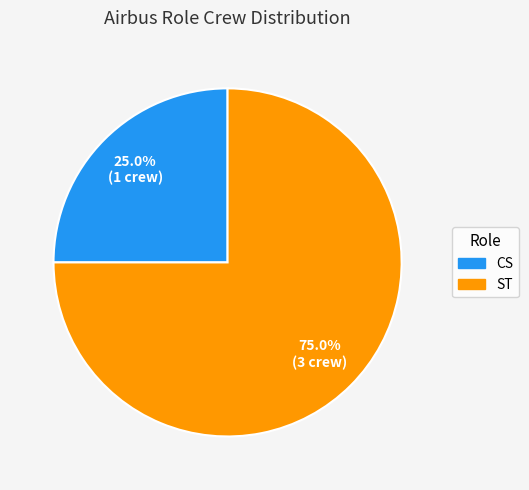

To the nearest percent, what is the combined percentage of ST and CS?

100%